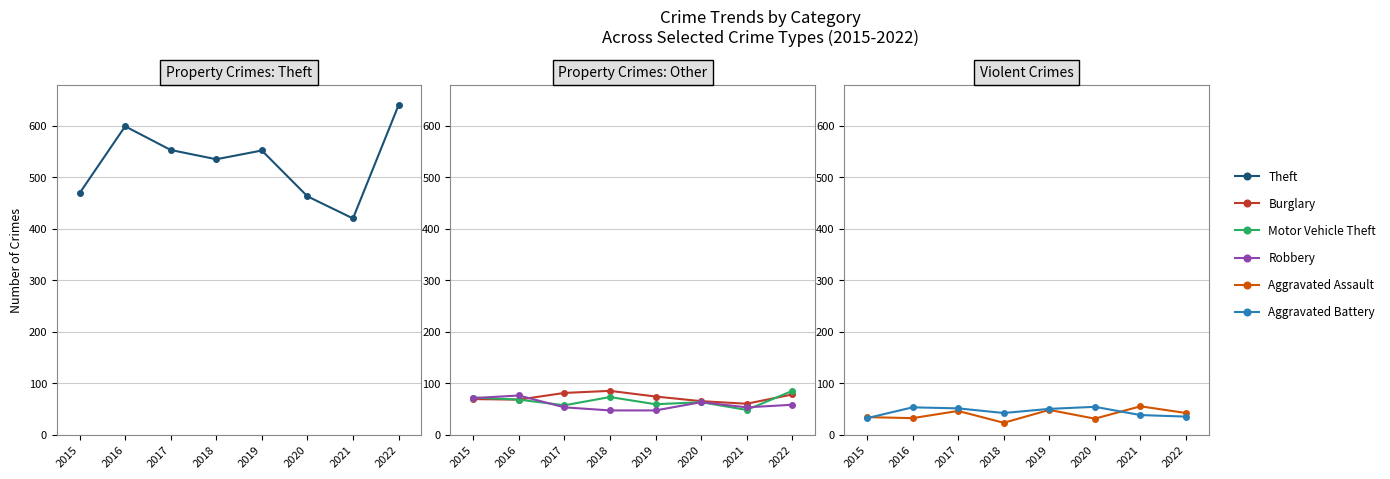

What is the smallest value displayed?

23